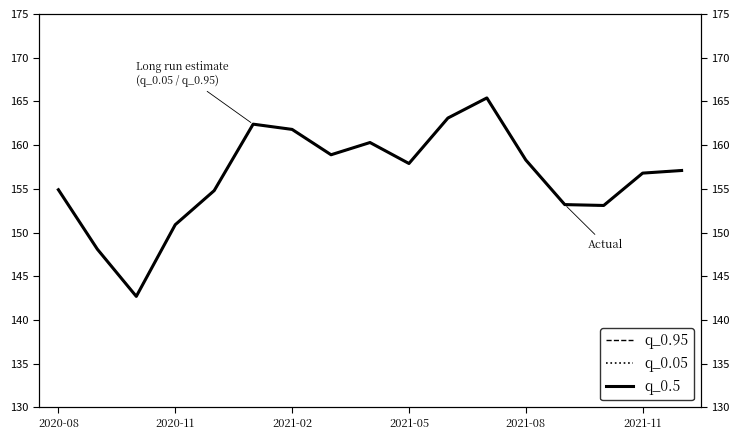

How many lines are shown in the chart?

3